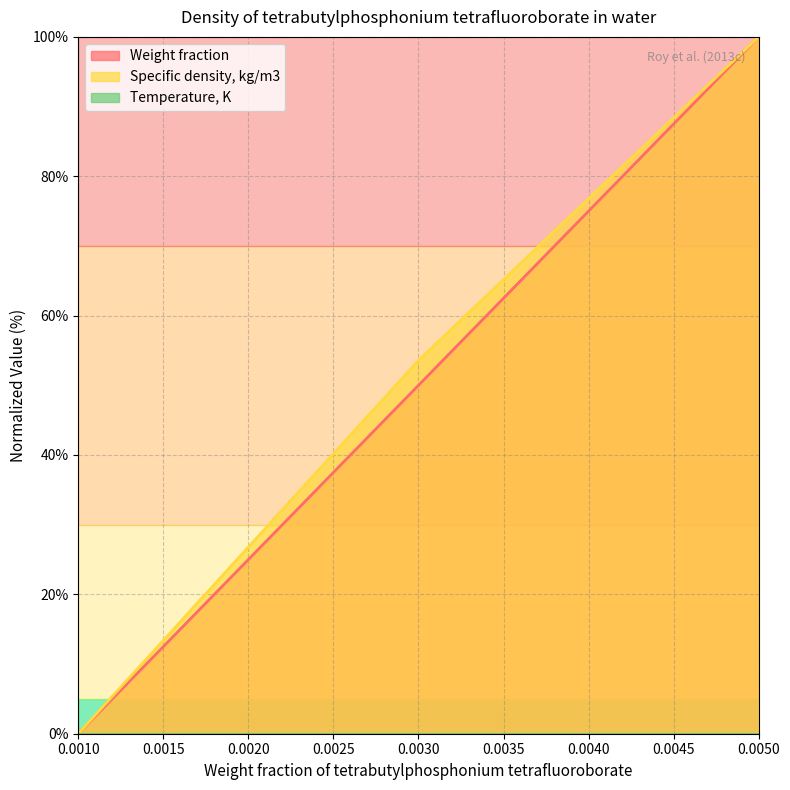

Which series has the largest total across all categories?

Specific density, kg/m3